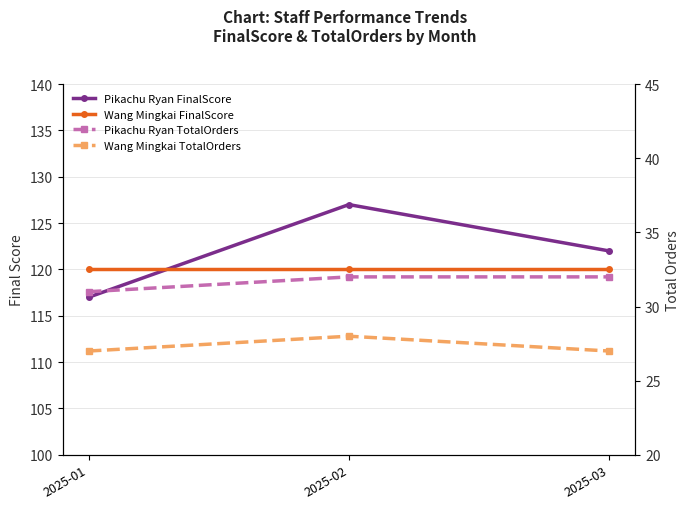

Count the number of categories in the chart.

3